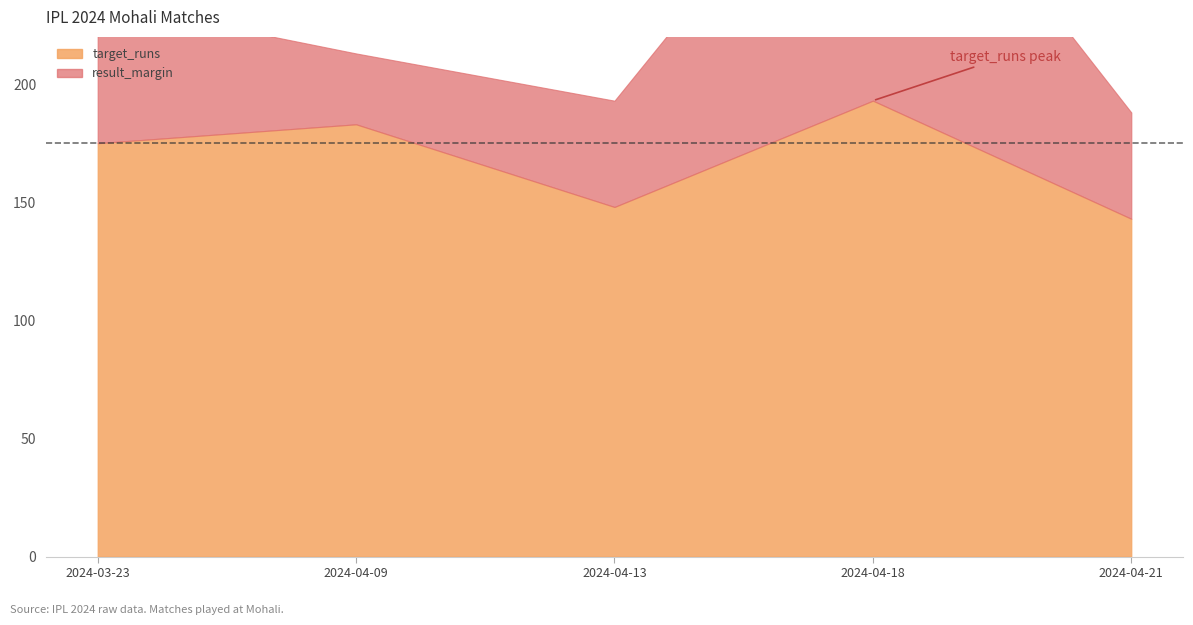

What is the lowest value of the target_runs series?

143